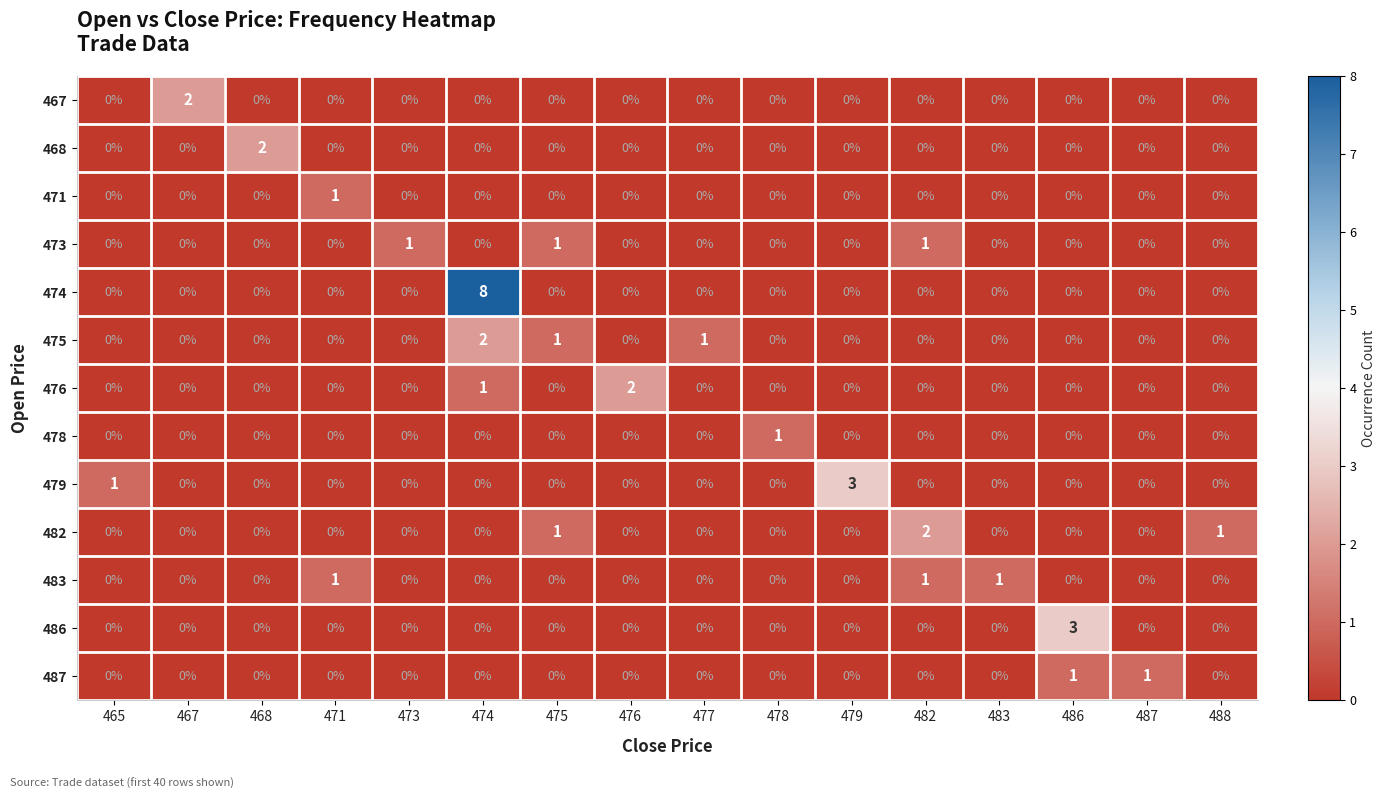

Which series has the largest total across all categories?

row_4